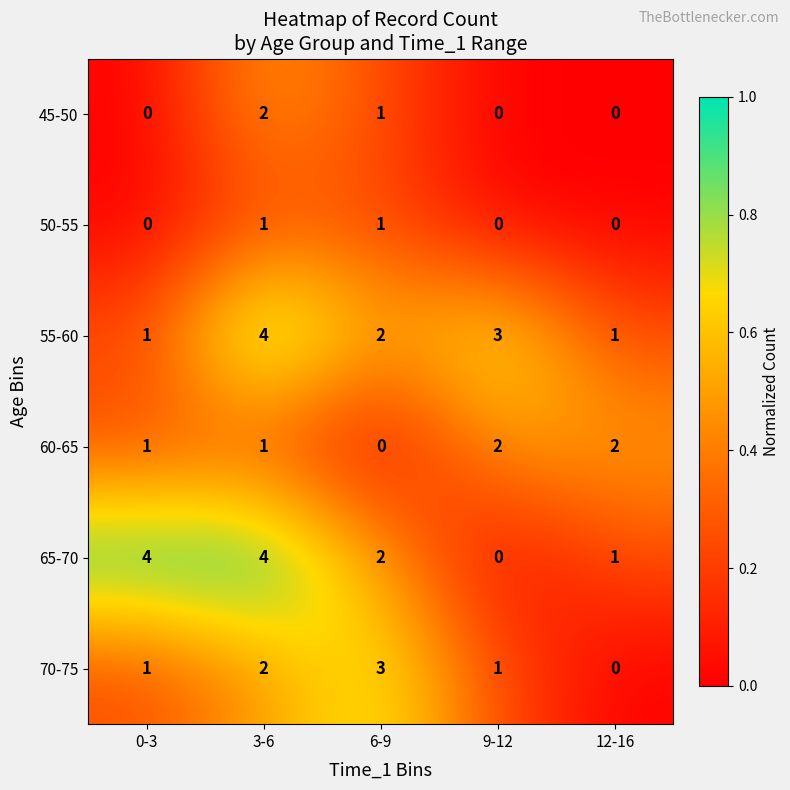

Reading left to right, transcribe all the data shown in this chart.

45-50: 0-3=0	3-6=2	6-9=1	9-12=0	12-16=0
50-55: 0-3=0	3-6=1	6-9=1	9-12=0	12-16=0
55-60: 0-3=1	3-6=4	6-9=2	9-12=3	12-16=1
60-65: 0-3=1	3-6=1	6-9=0	9-12=2	12-16=2
65-70: 0-3=4	3-6=4	6-9=2	9-12=0	12-16=1
70-75: 0-3=1	3-6=2	6-9=3	9-12=1	12-16=0